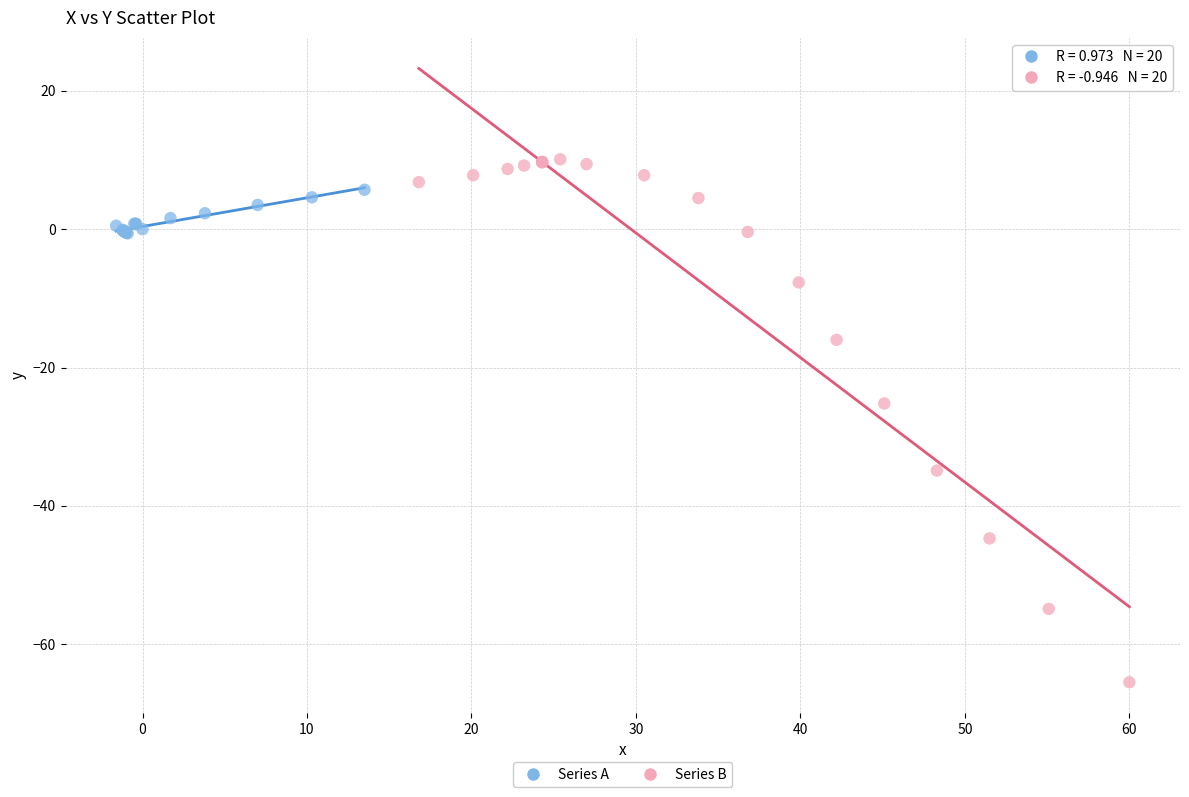

Which series reaches the minimum Y coordinate?

Series B